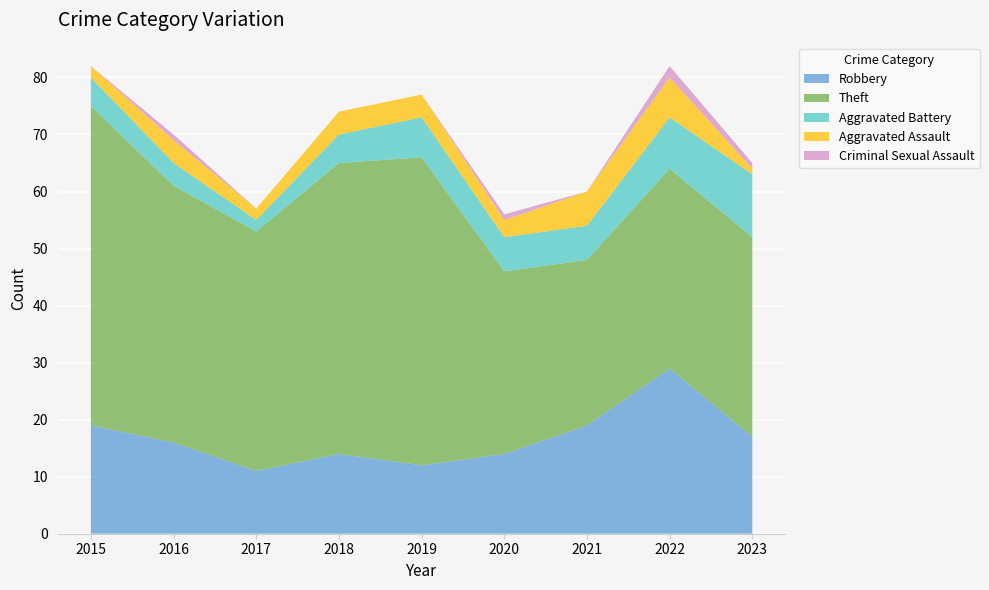

Reading right to left, extract all data points from this chart.

Robbery: 2023=17	2022=29	2021=19	2020=14	2019=12	2018=14	2017=11	2016=16	2015=19
Theft: 2023=35	2022=35	2021=29	2020=32	2019=54	2018=51	2017=42	2016=45	2015=56
Aggravated Battery: 2023=11	2022=9	2021=6	2020=6	2019=7	2018=5	2017=2	2016=4	2015=5
Aggravated Assault: 2023=1	2022=7	2021=6	2020=3	2019=4	2018=4	2017=2	2016=4	2015=2
Criminal Sexual Assault: 2023=1	2022=2	2021=0	2020=1	2019=0	2018=0	2017=0	2016=1	2015=0